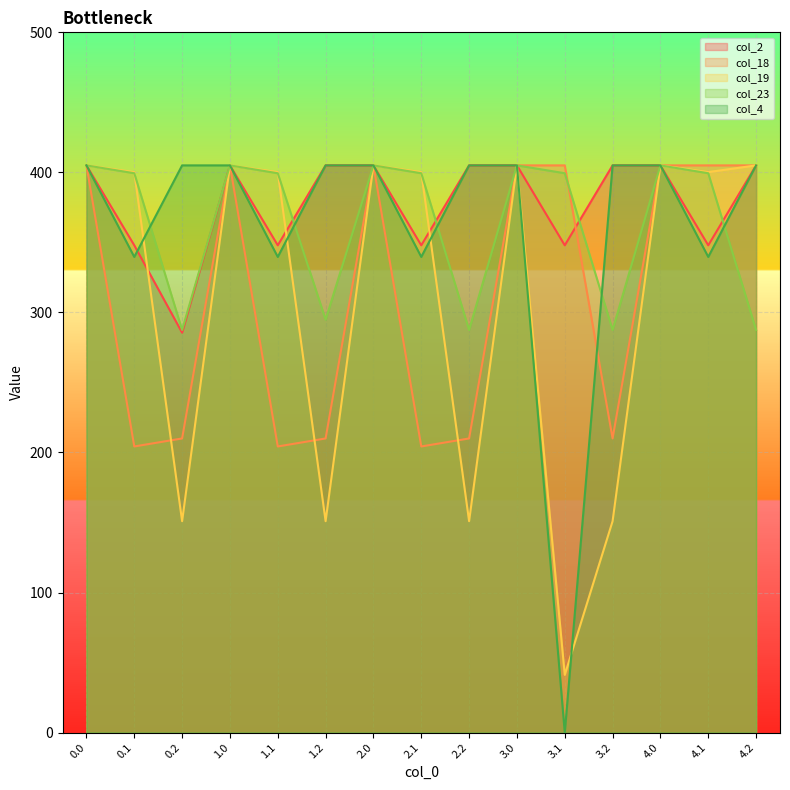

True or false: col_19 and col_23 cross at least once.

True